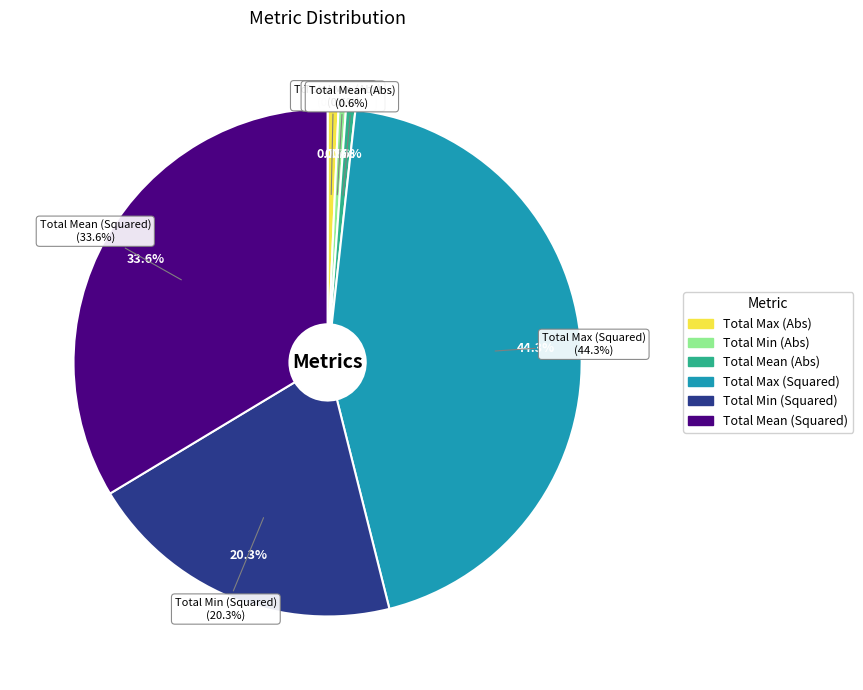

What percentage do Total Mean (Squared) and Total Min (Squared) together represent?

53.9%